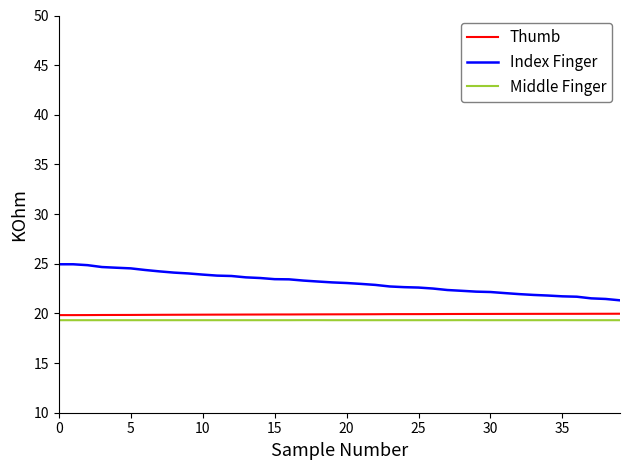

What are all the series names shown in the legend?

Thumb, Index Finger, Middle Finger